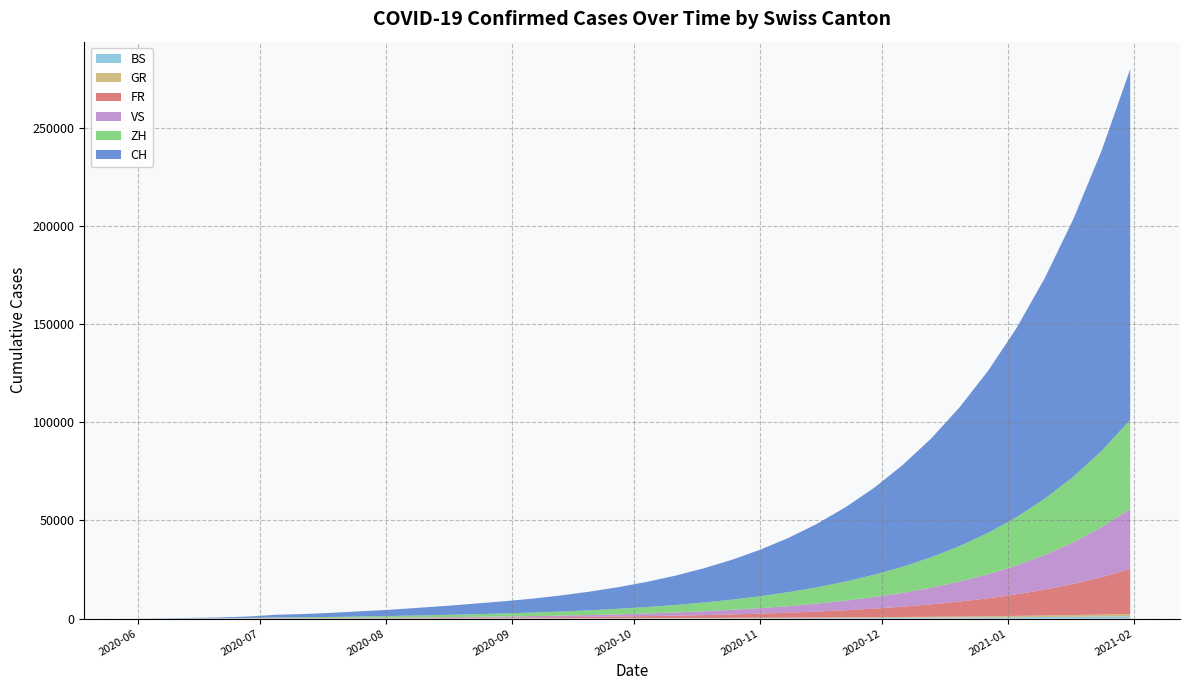

Reading left to right, list all the values displayed in this chart.

CH: 0	107	228	397	716	1374	1654	2100	2650	3200	3900	4600	5400	6200	7100	8200	9500	11000	12800	14900	17400	20300	23700	27700	32400	37900	44300	51800	60500	70700	82500	96300	112500	131300	153200	178800
ZH: 0	23	38	80	152	337	405	520	660	800	980	1160	1360	1570	1800	2080	2420	2810	3270	3810	4450	5200	6080	7110	8320	9740	11400	13300	15500	18100	21100	24600	28700	33400	38900	45400
BS: 0	4	5	7	7	12	18	22	27	32	38	45	53	61	70	80	92	106	121	139	159	182	208	238	272	311	355	406	464	530	605	691	789	901	1029	1175
GR: 0	1	2	2	7	12	16	20	25	30	36	43	51	59	68	78	90	104	119	137	157	180	206	236	269	308	352	402	459	525	600	685	782	893	1020	1165
VS: 0	10	28	53	97	124	130	165	209	252	305	368	443	533	641	771	927	1115	1341	1612	1939	2332	2803	3370	4050	4870	5854	7036	8455	10162	12212	14679	17640	21202	25484	30632
FR: 0	9	22	32	61	92	99	126	159	191	230	276	332	399	480	577	694	834	1003	1205	1449	1742	2094	2519	3028	3641	4377	5262	6324	7601	9139	10984	13202	15869	19073	22929